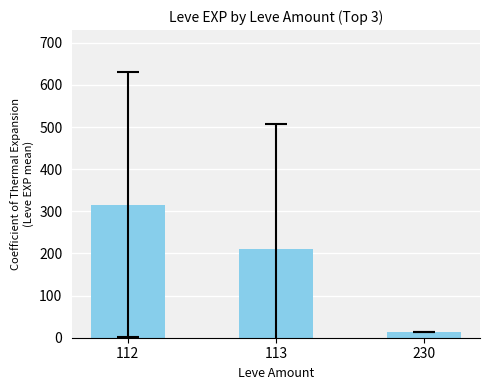

Read the value at 113.

210.7